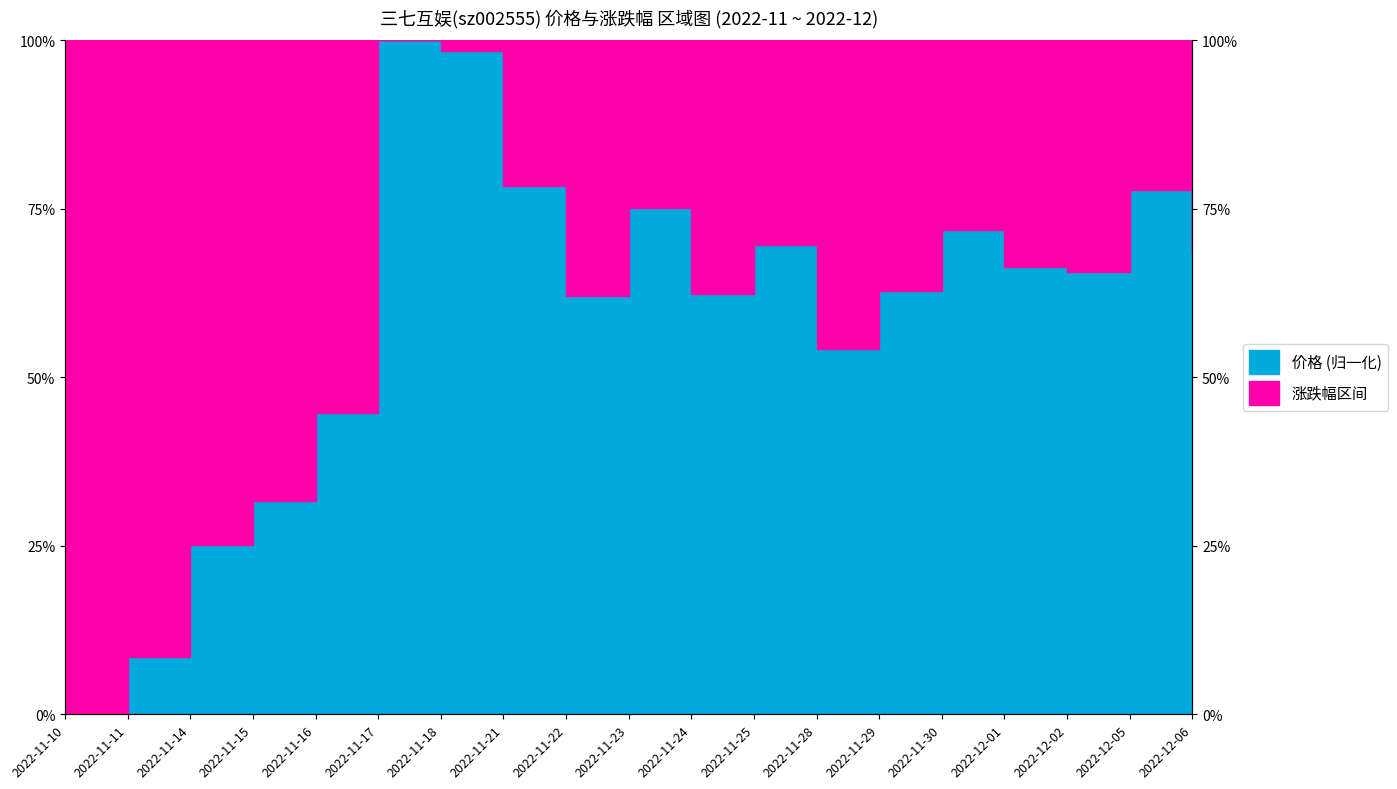

What is the difference between the maximum and minimum values?

100.0